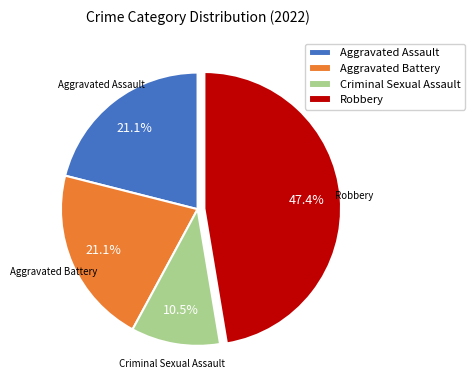

To the nearest percent, what portion does Aggravated Battery represent?

21%